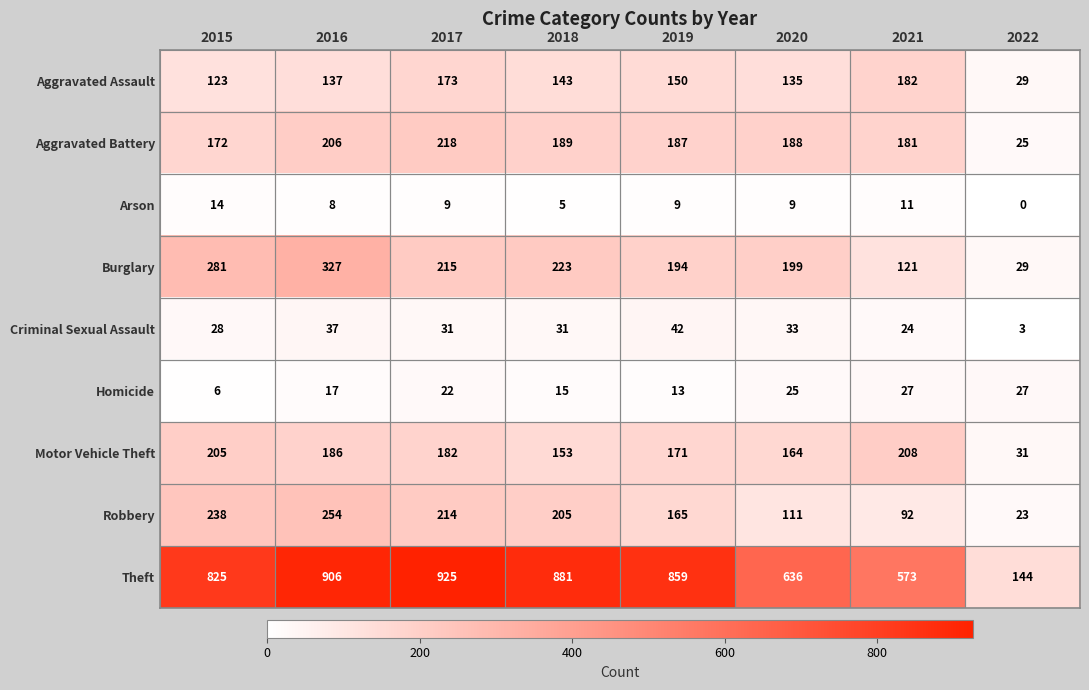

Where does the Burglary series first go above 215?

2015